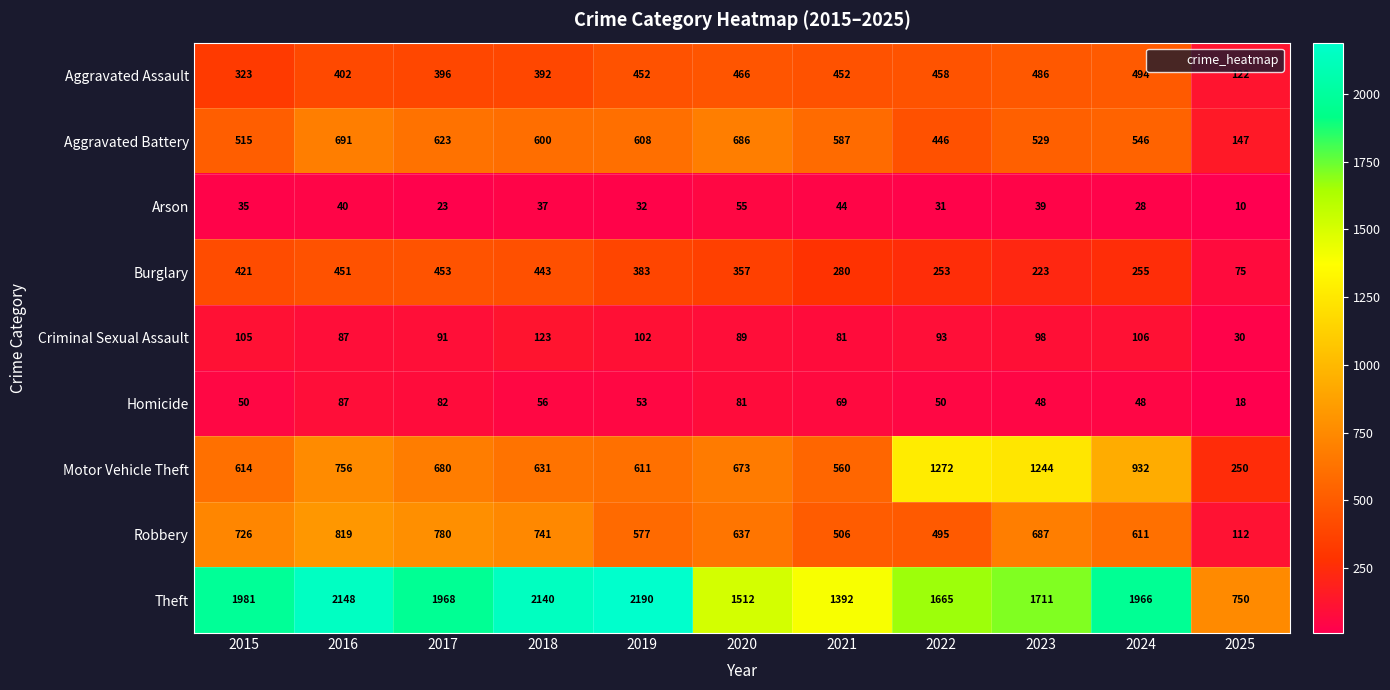

At which label does Theft first exceed 1966?

2015